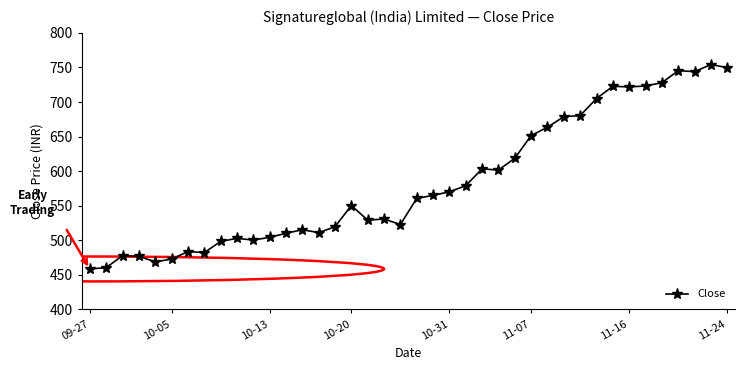

What is the greatest value displayed?

754.2